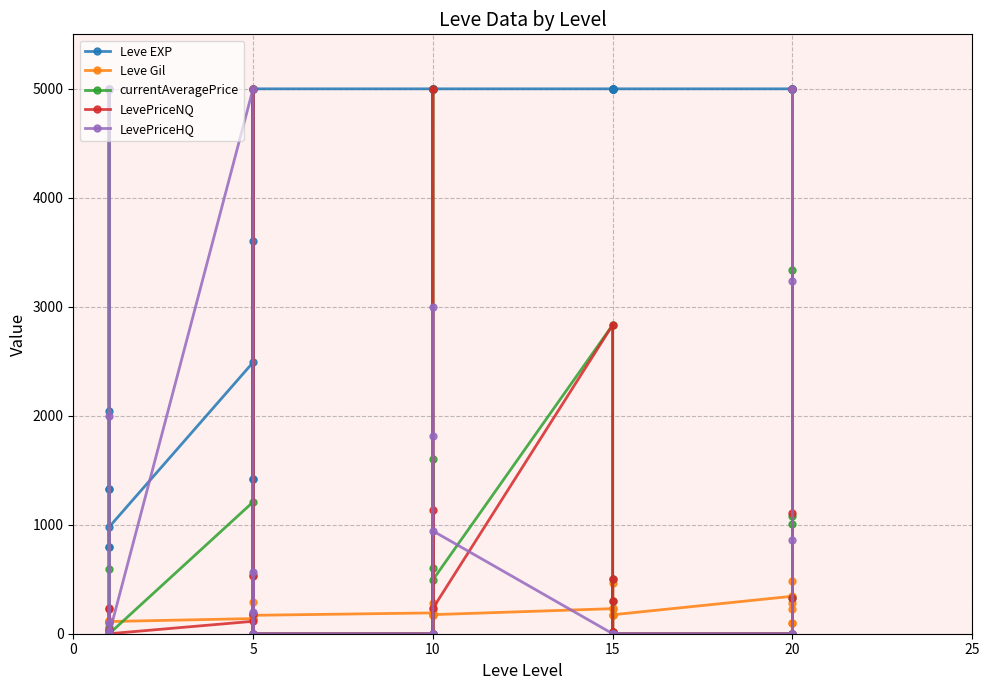

What is the highest value of the Leve Gil series?

485.0